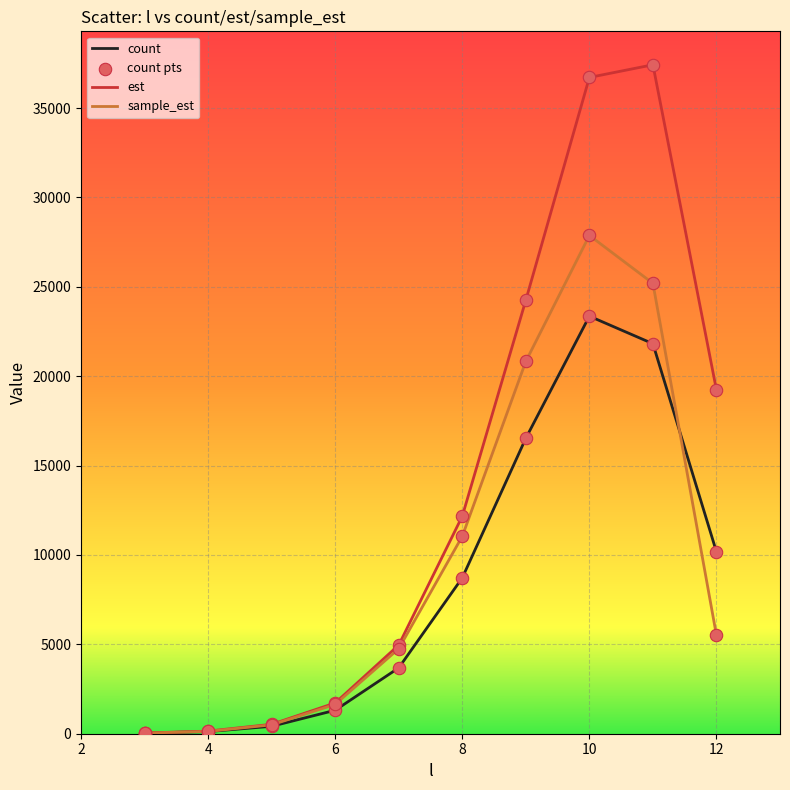

Which series has the largest total across all categories?

est